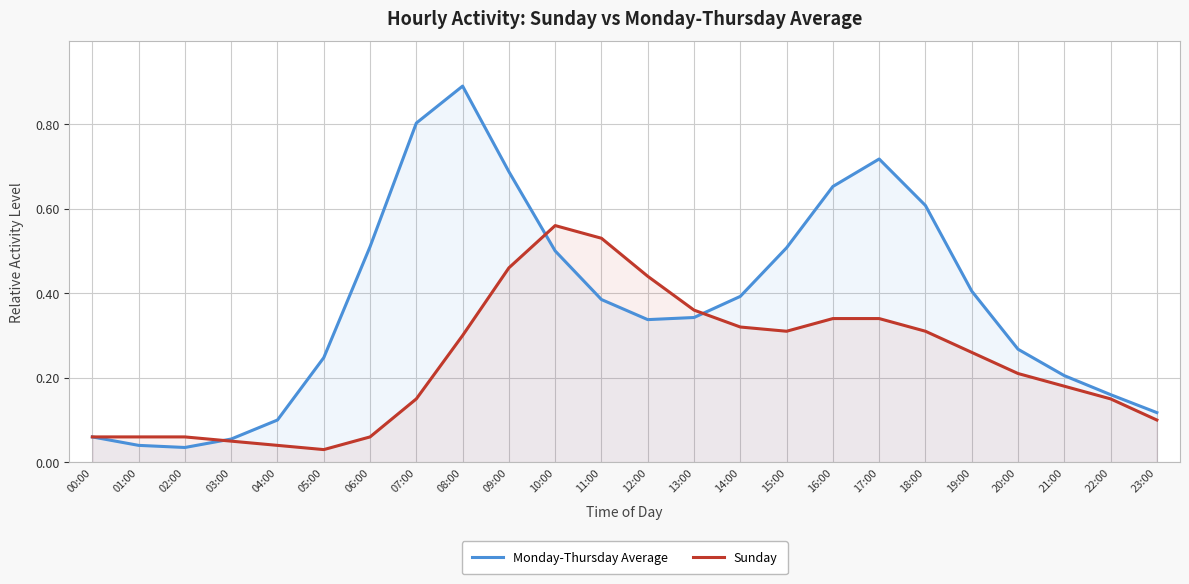

True or false: Monday-Thursday Average has a value of 0.5 at 20:00.

False